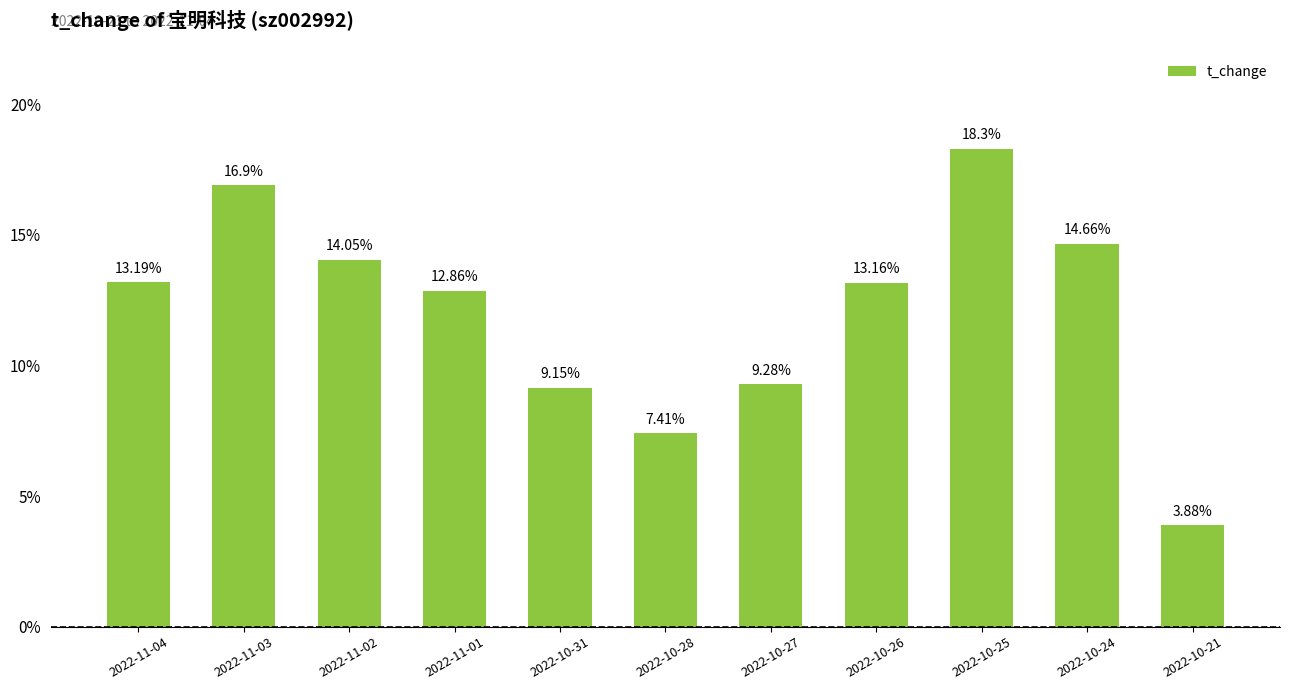

What is the value of the 1st bar from the left?

13.2